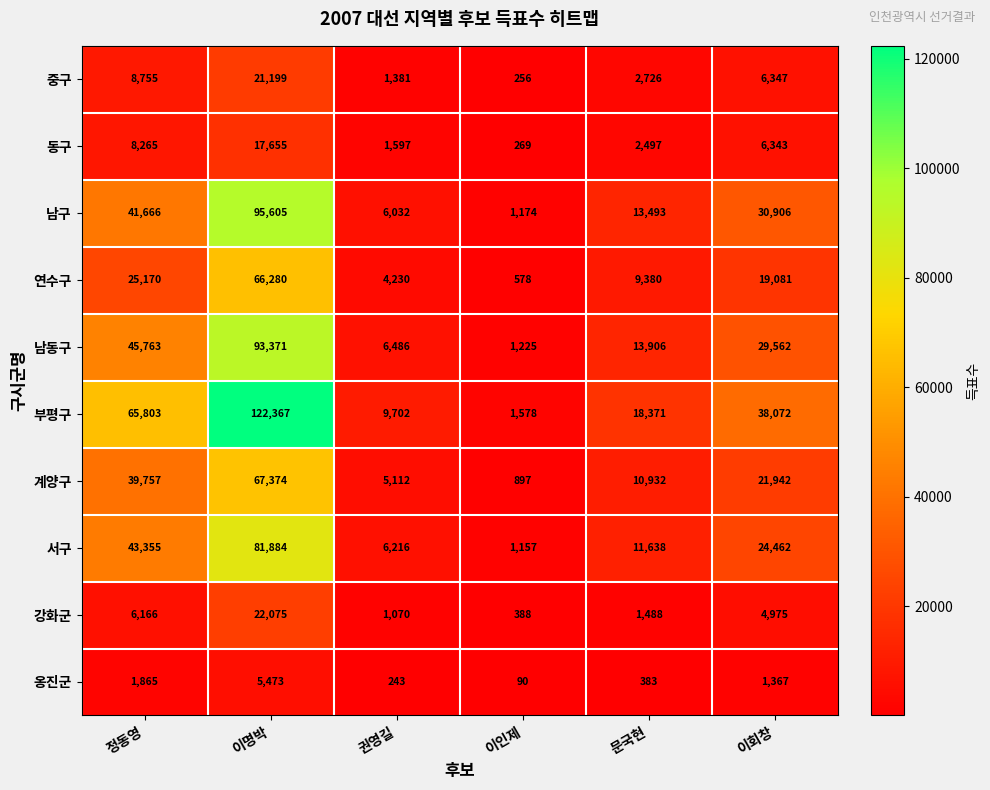

How many data points does each series have?

6